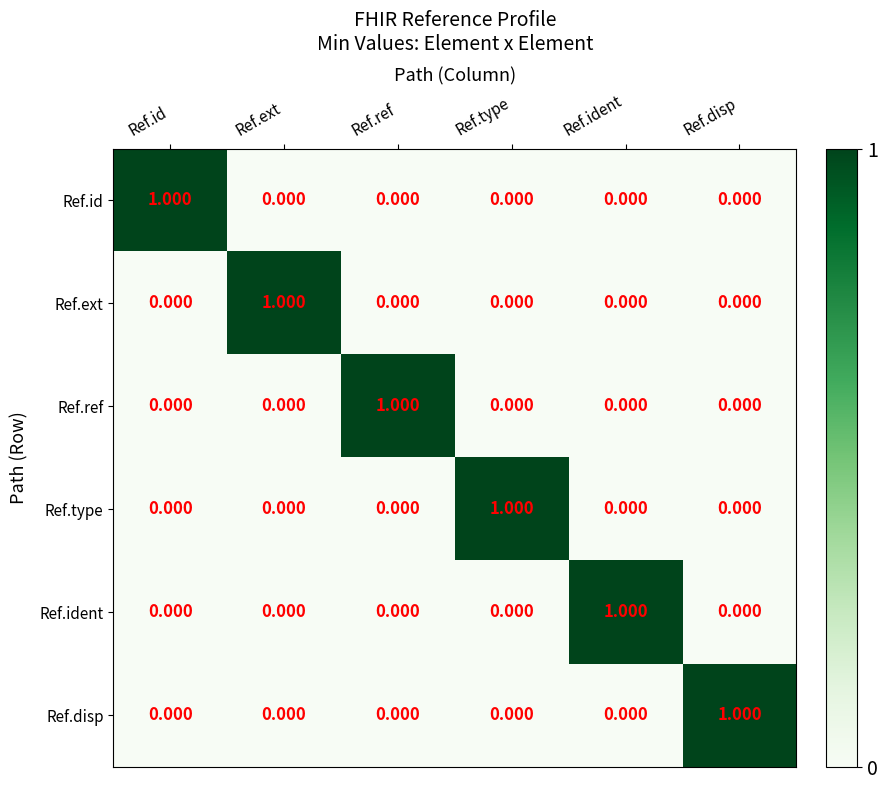

Is the value of Ref.ref at Ref.ref greater than the value of Ref.disp at Ref.type?

Yes